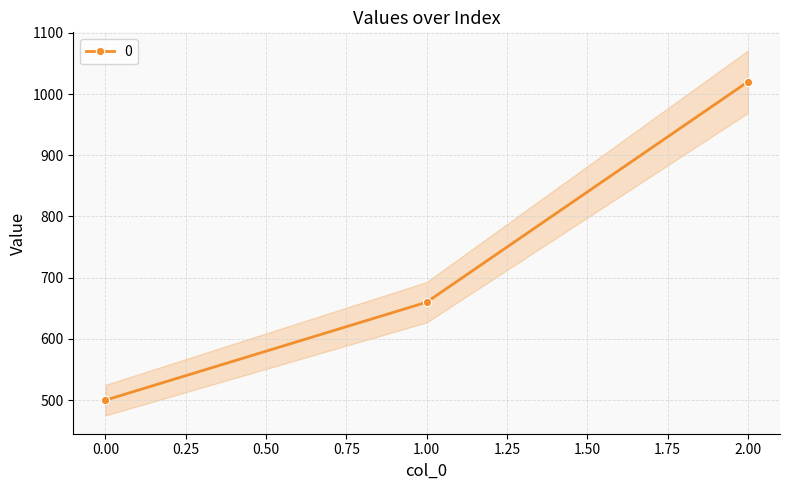

What is the change in value from 0 to 2?

+520